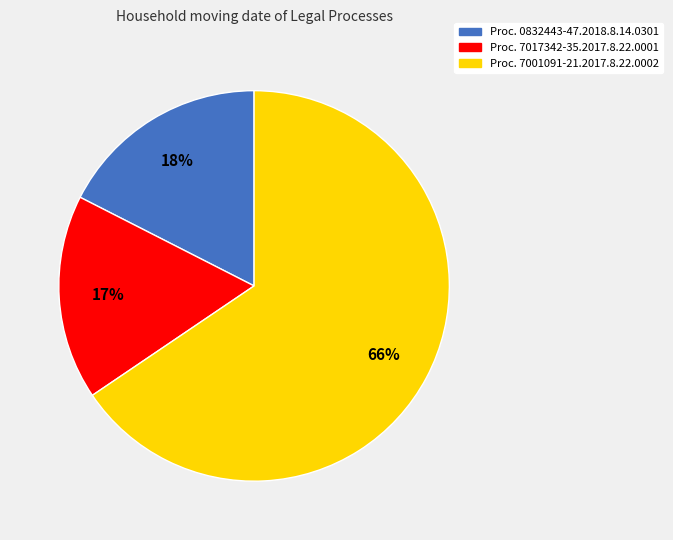

To the nearest percent, what is the average slice percentage?

33%